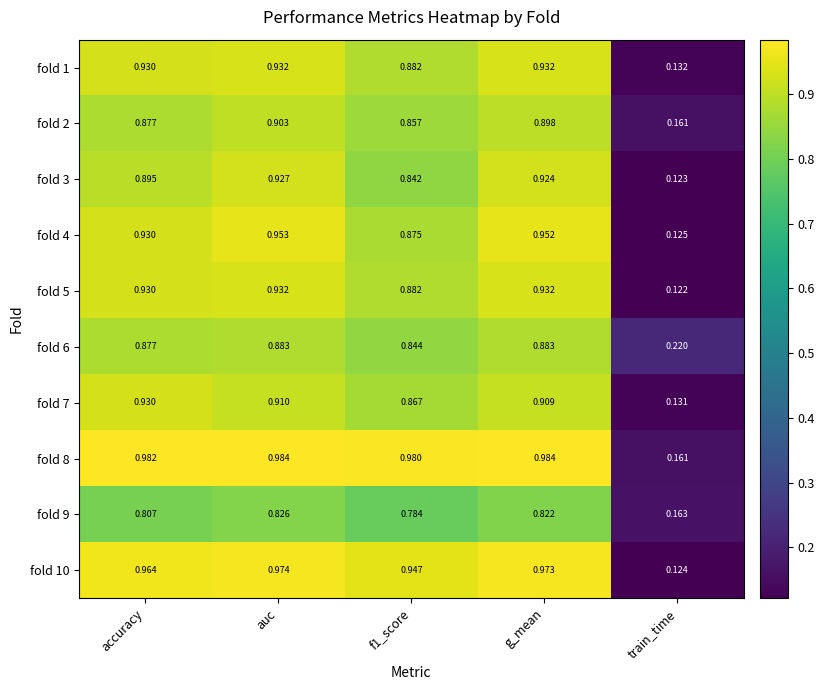

How many data points does each series have?

5